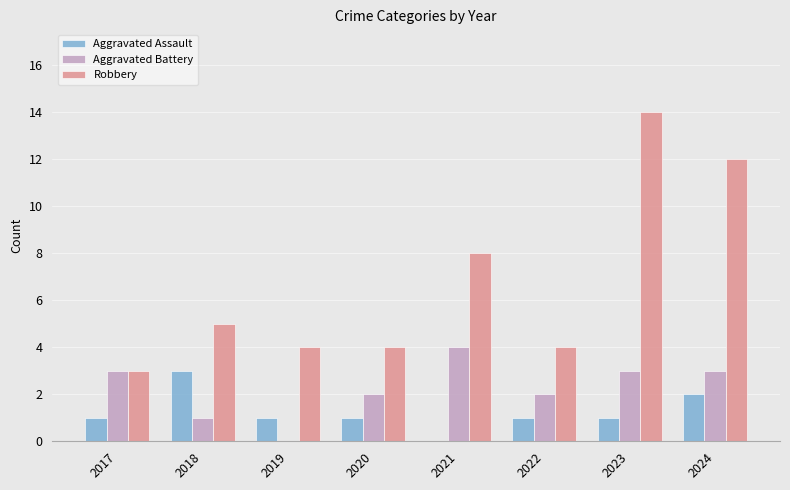

What is the greatest value displayed?

14